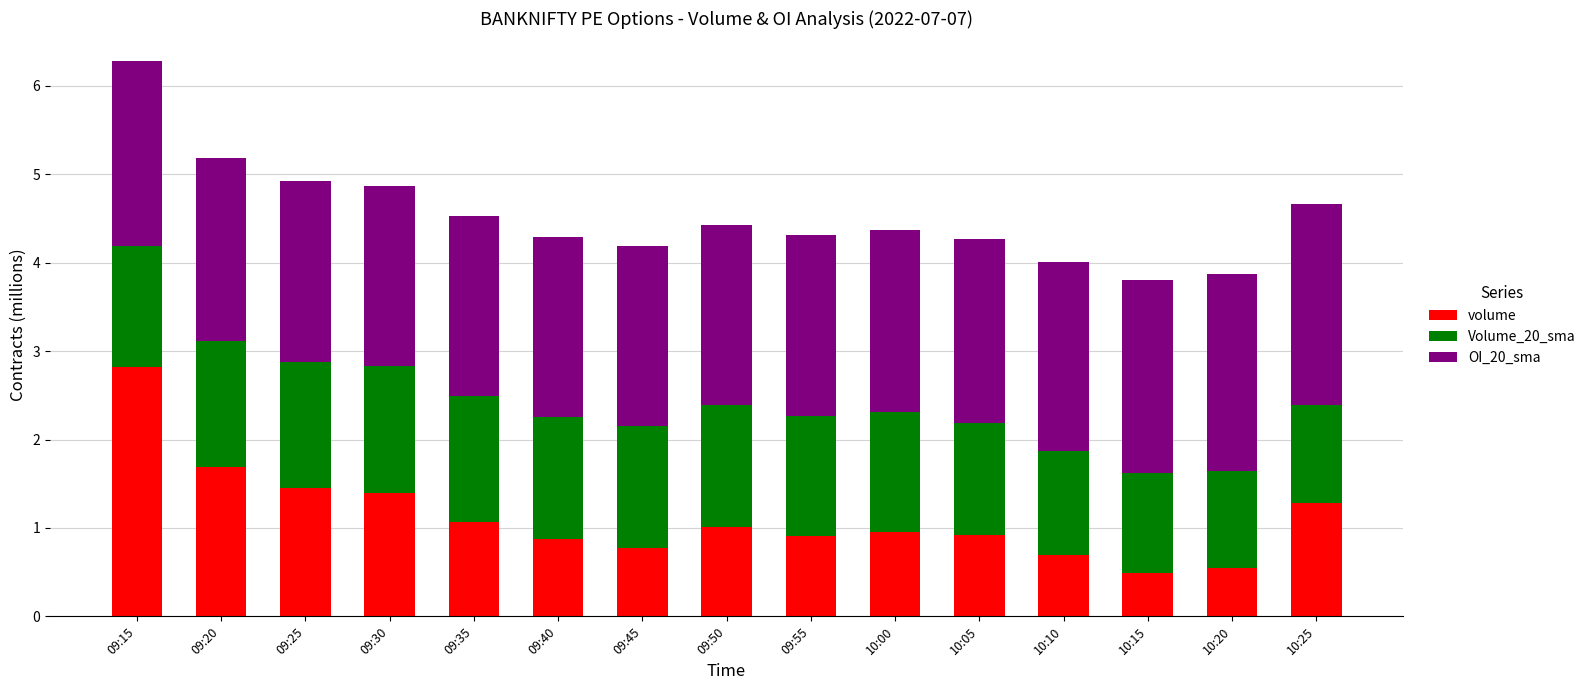

The value of volume at 10:00 is 1.0. True or false?

True